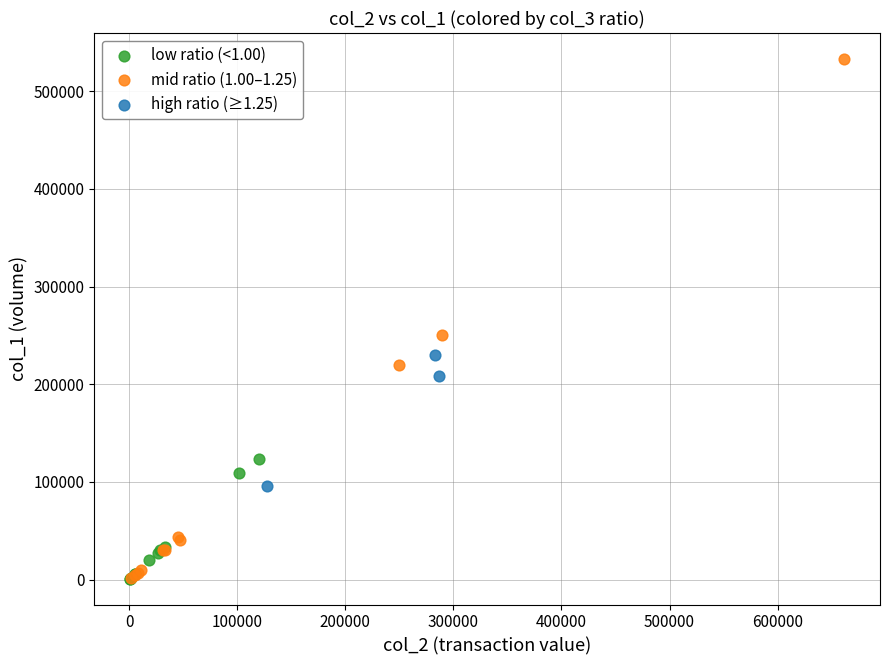

Which series reaches the maximum Y coordinate?

mid ratio (1.00–1.25)